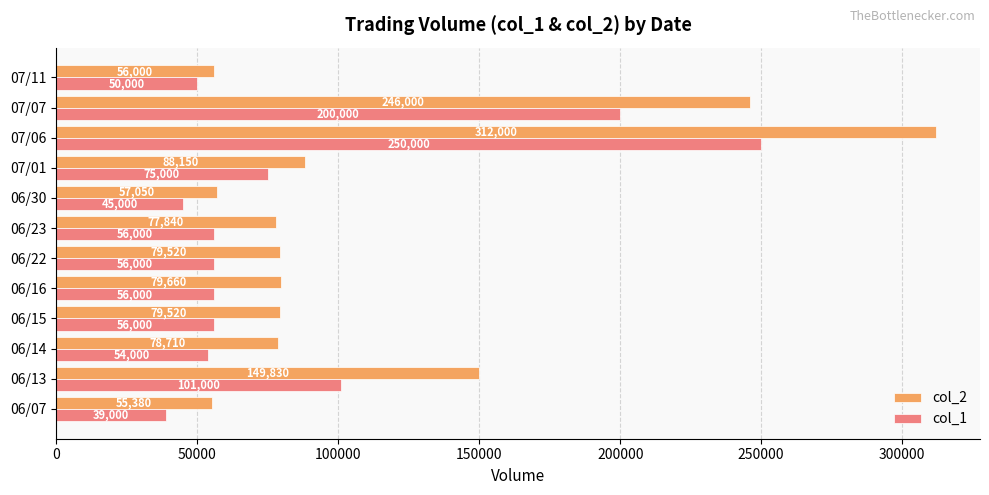

Which label corresponds to the largest value in the chart?

07/06